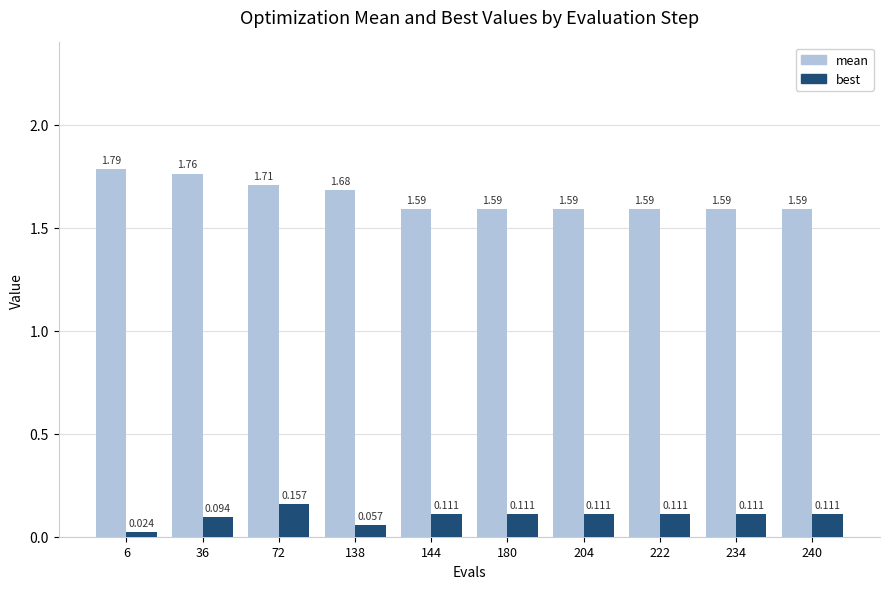

Is it true that mean equals 2.7 at 144?

False